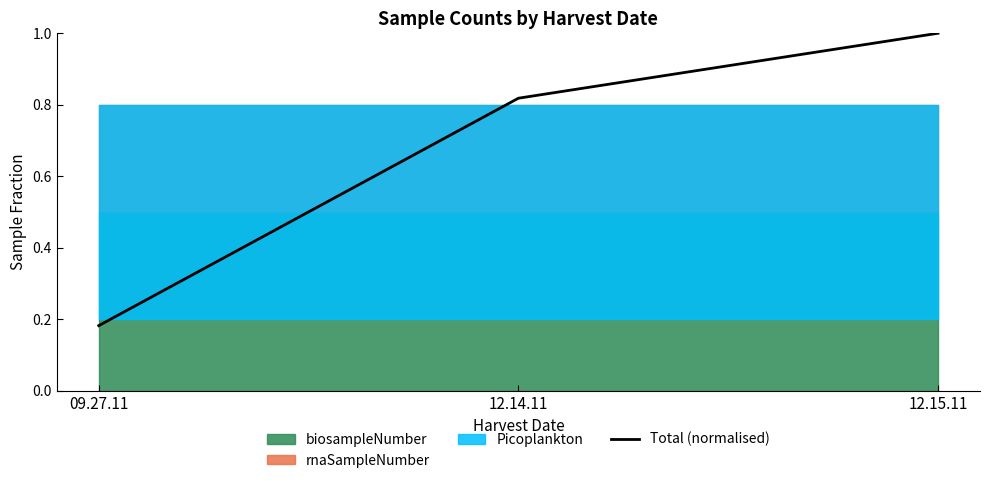

The chart shows a value of 0.2 at 09.27.11. True or false?

True